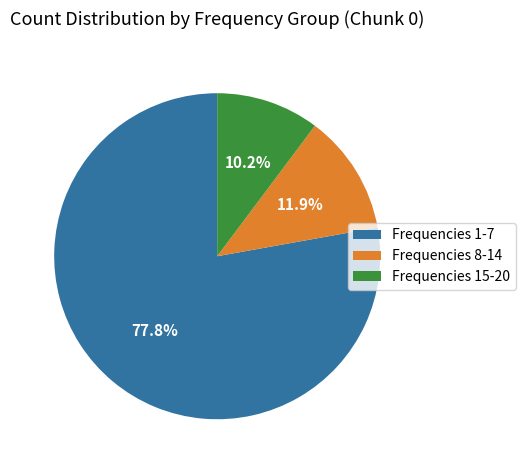

Rank the categories by value from highest to lowest.

Frequencies 1-7, Frequencies 8-14, Frequencies 15-20